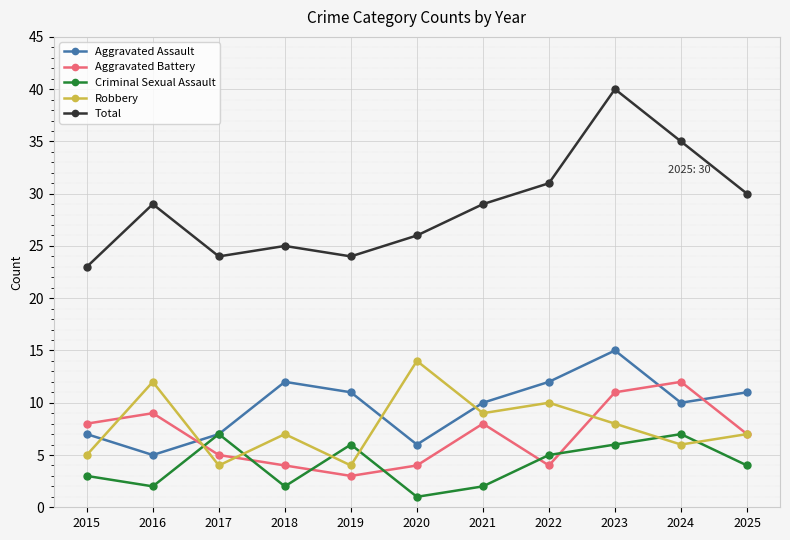

Between 2015 and 2016, which series saw the biggest shift?

Robbery